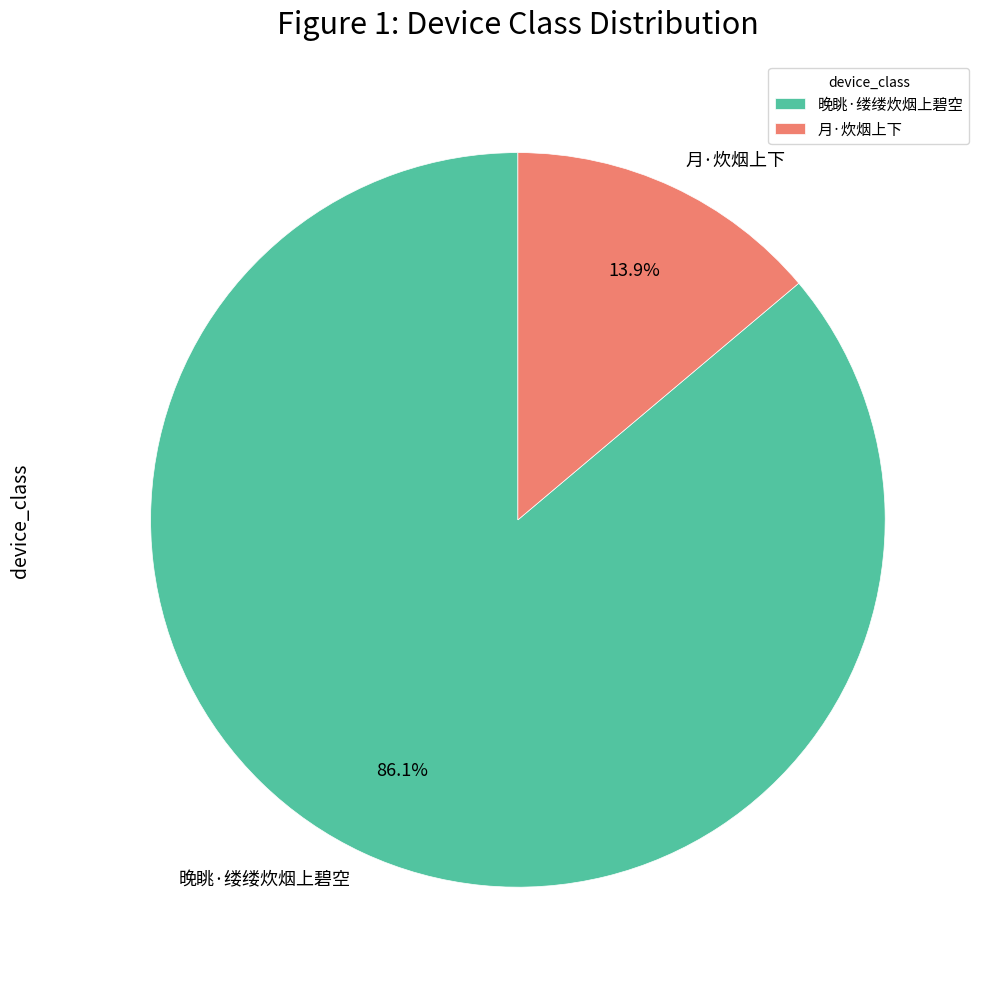

What is the ratio of the value at 晚眺·缕缕炊烟上碧空 to the value at 月·炊烟上下?

6.2